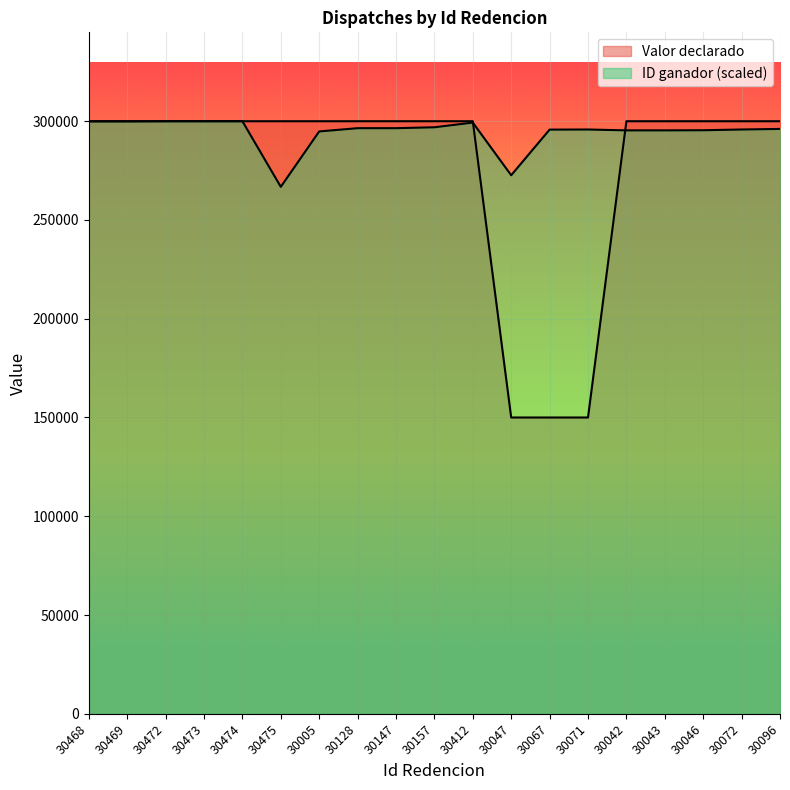

Which category has the highest value across all series?

30468